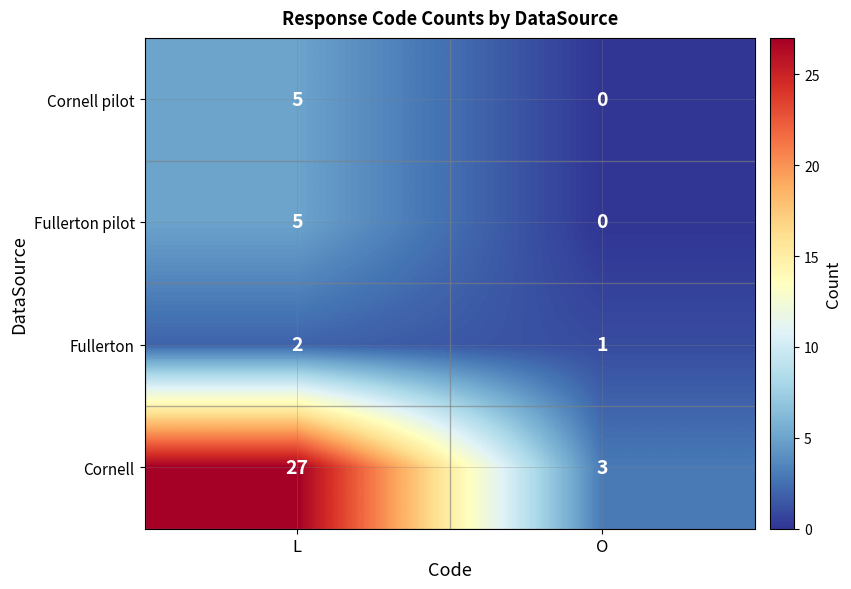

Rank the categories by Fullerton value from lowest to highest.

O, L